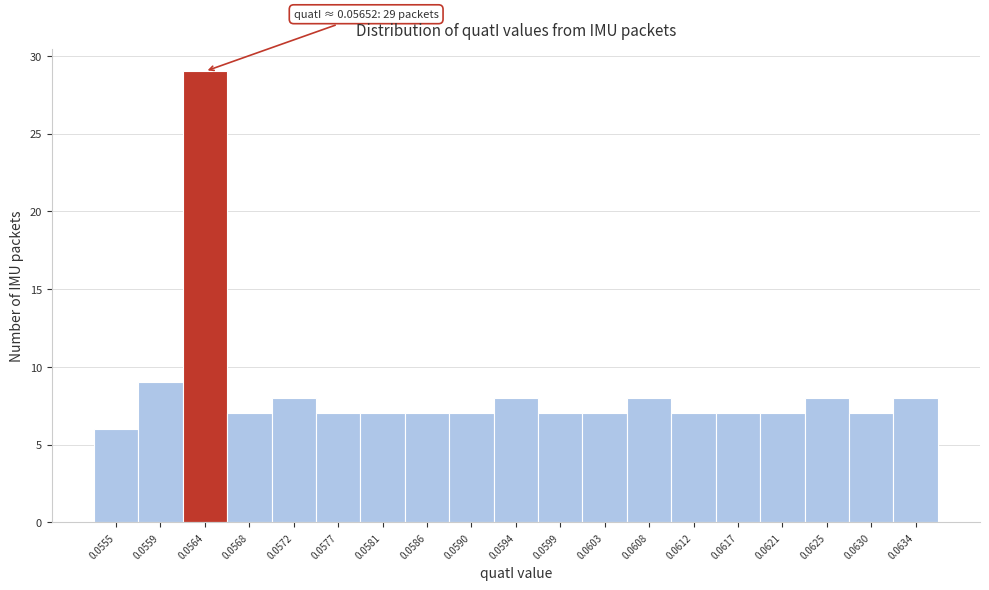

Reading left to right, extract all data points from this chart.

0.0555=6	0.0559=9	0.0564=29	0.0568=7	0.0572=8	0.0577=7	0.0581=7	0.0586=7	0.0590=7	0.0594=8	0.0599=7	0.0603=7	0.0608=8	0.0612=7	0.0617=7	0.0621=7	0.0625=8	0.0630=7	0.0634=8